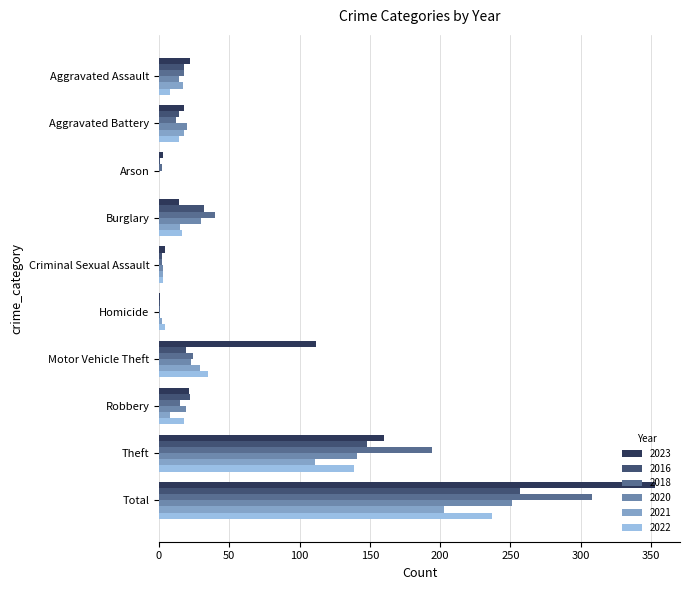

What is the spread (max minus min) of values at Motor Vehicle Theft?

93